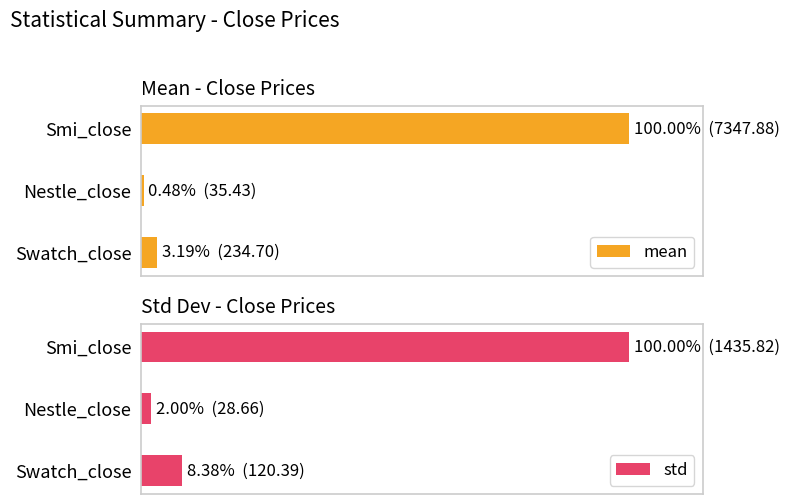

What are all the series names shown in the legend?

mean, std